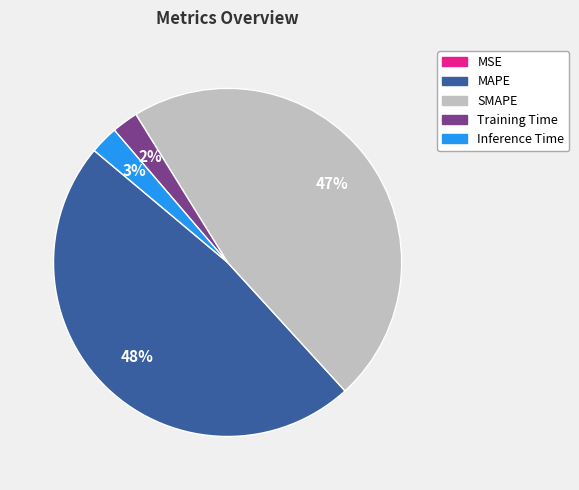

Is there a majority slice in this chart?

No